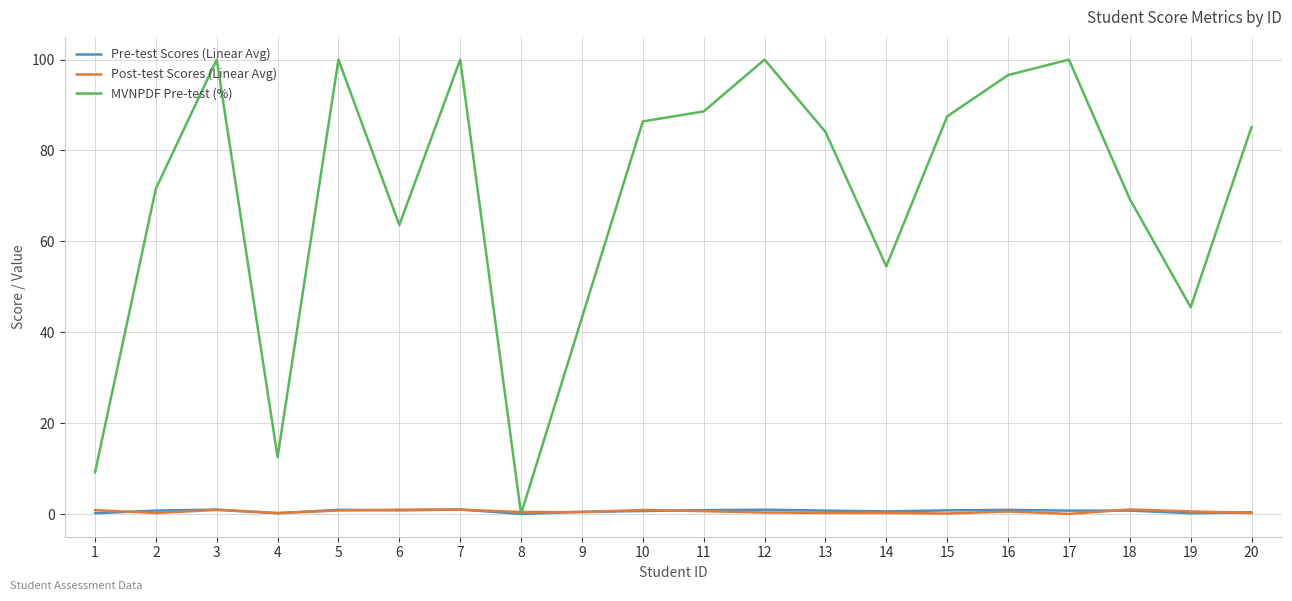

How many intersections are there between MVNPDF Pre-test (%) and Post-test Scores (Linear Avg)?

2